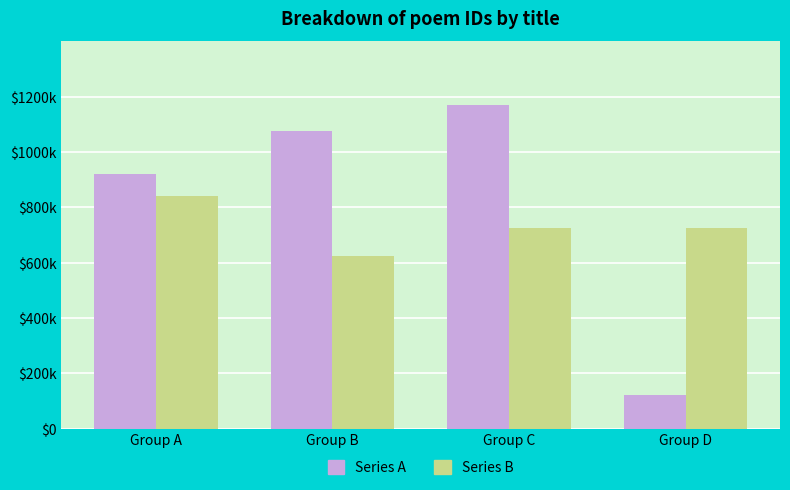

Which series has the widest spread of values?

Series A